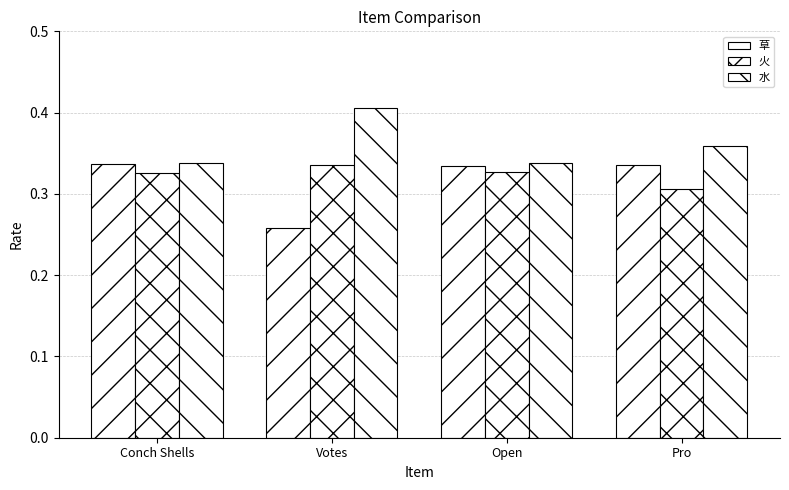

Which series has the largest total across all categories?

水